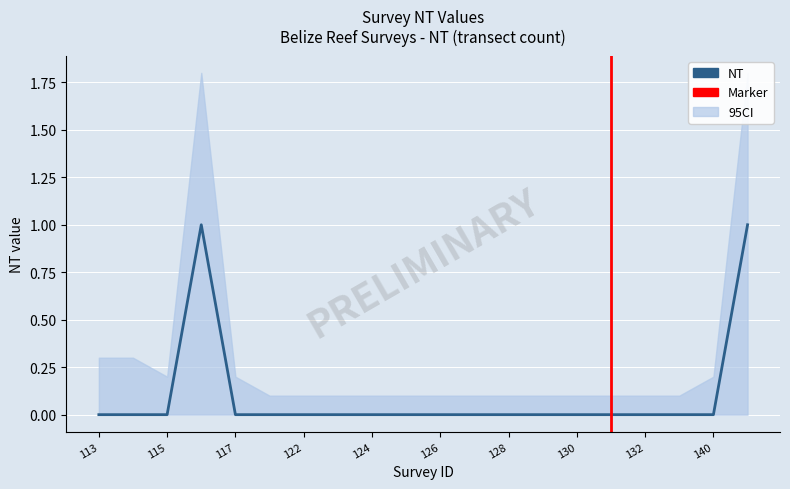

Which series changed the most between 121 and 126?

NT